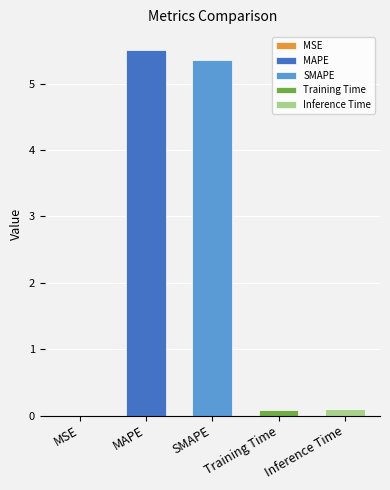

Is it true that the value at Inference Time is 0.1?

True